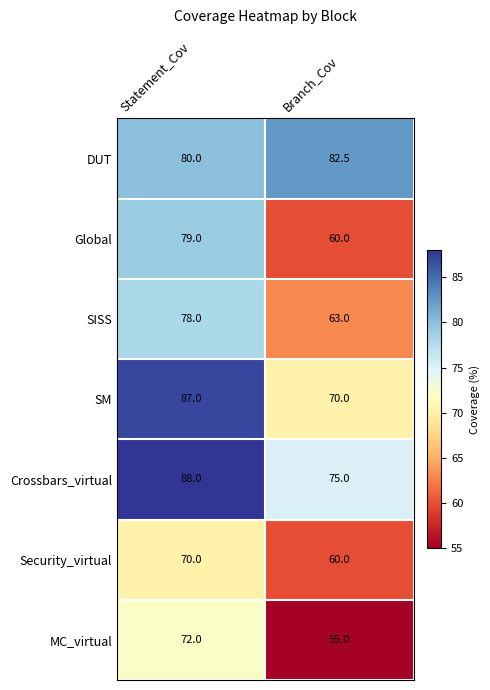

Reading right to left, transcribe all the data shown in this chart.

DUT: 82.5	80.0
Global: 60.0	79.0
SISS: 63.0	78.0
SM: 70.0	87.0
Crossbars_virtual: 75.0	88.0
Security_virtual: 60.0	70.0
MC_virtual: 55.0	72.0